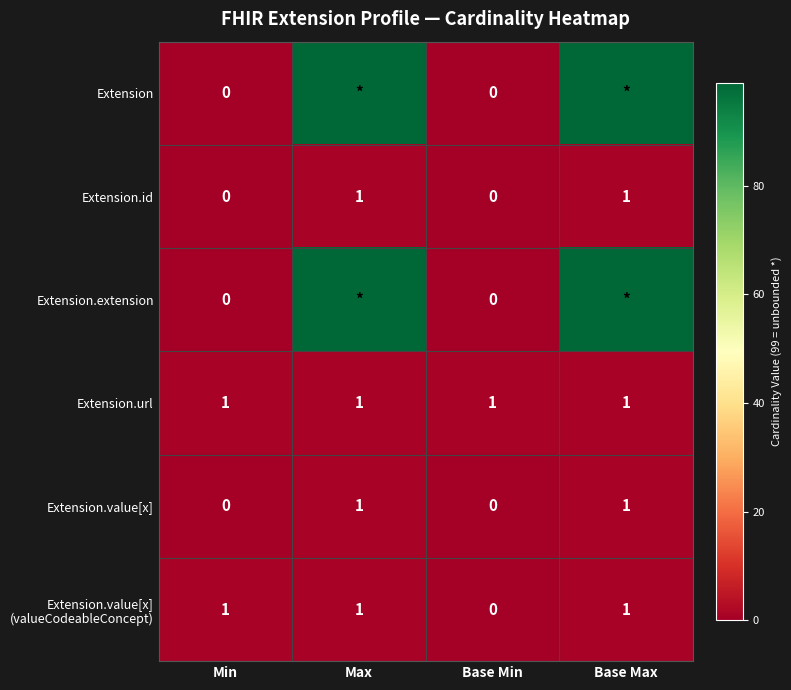

At how many categories does at least one series exceed 42?

2